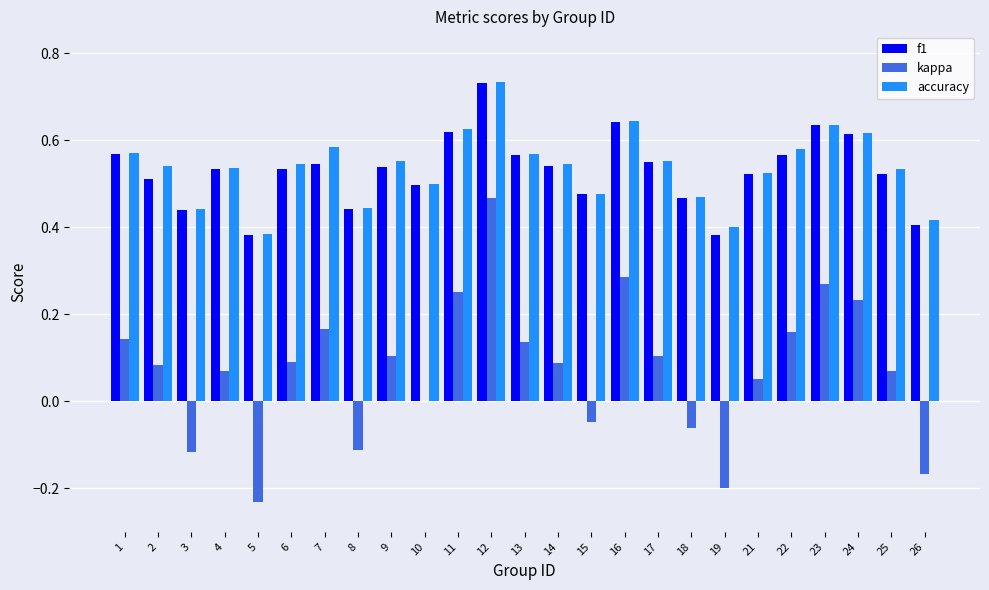

True or false: f1 has a value of 0.1 at 14.

False